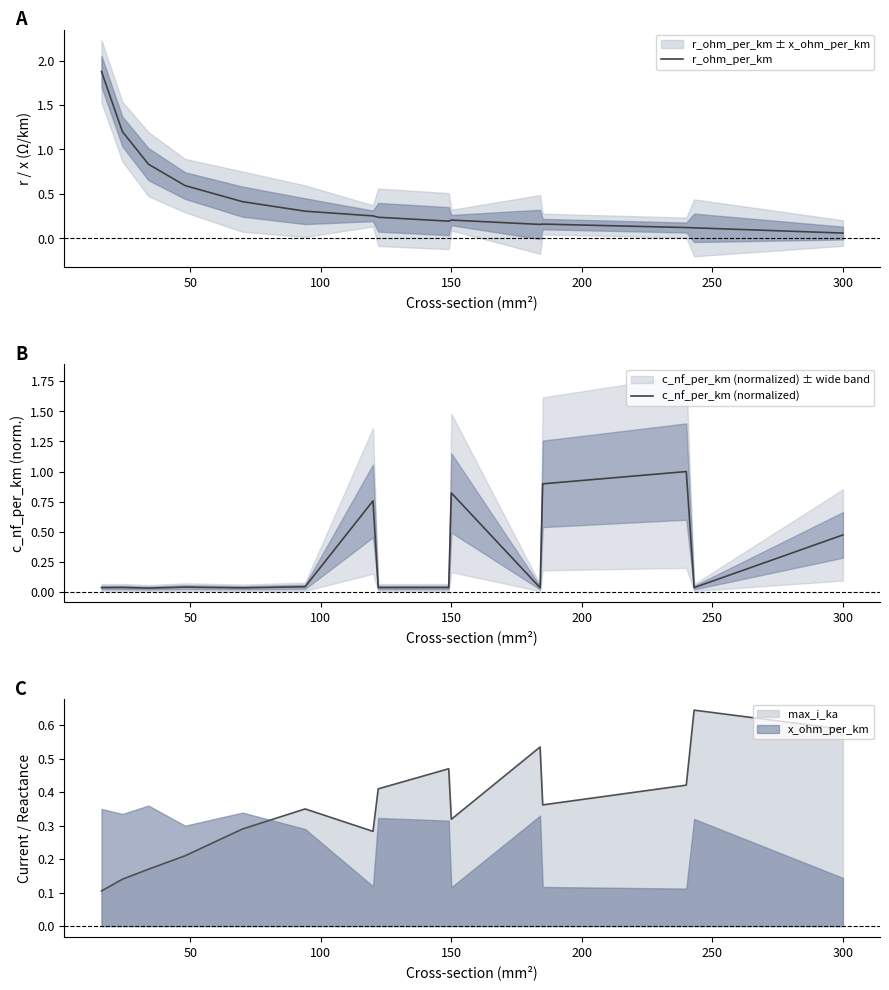

What position from the right is 50?

14